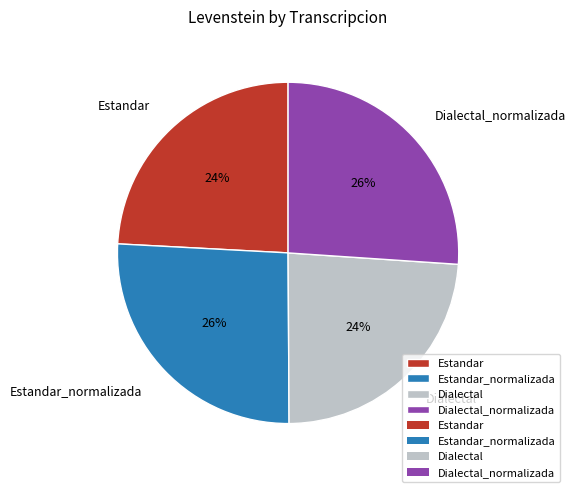

Approximately how many times larger is the value at Estandar_normalizada compared to Dialectal_normalizada?

1.0